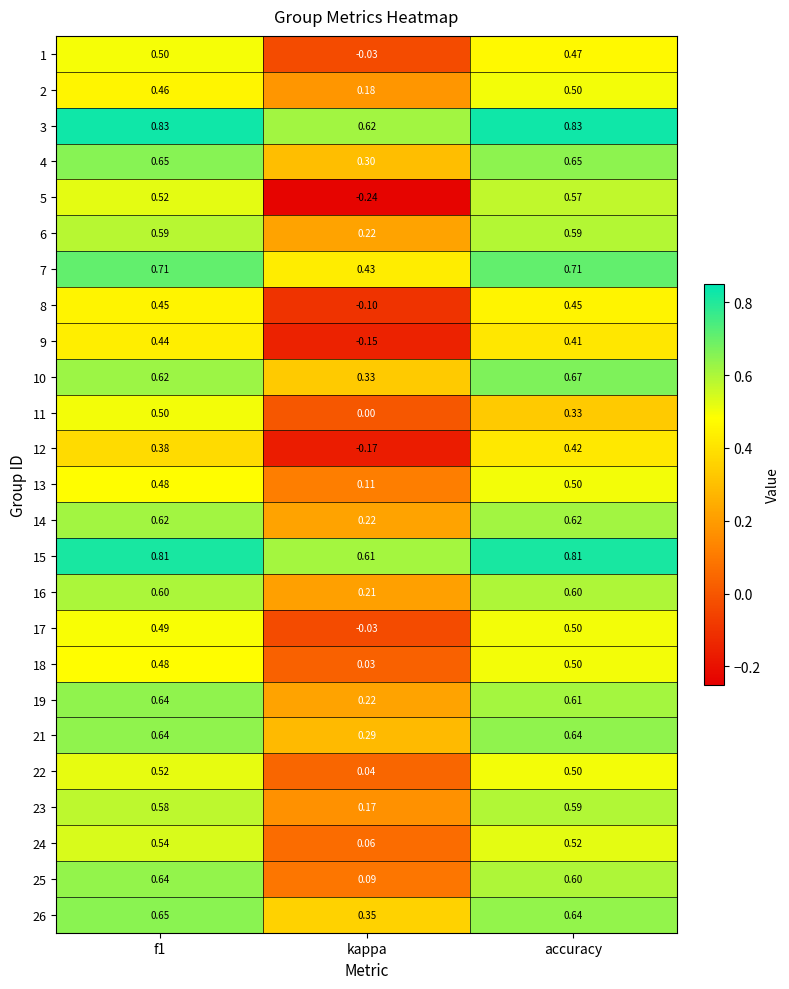

At which category does the chart reach its minimum across all series?

kappa